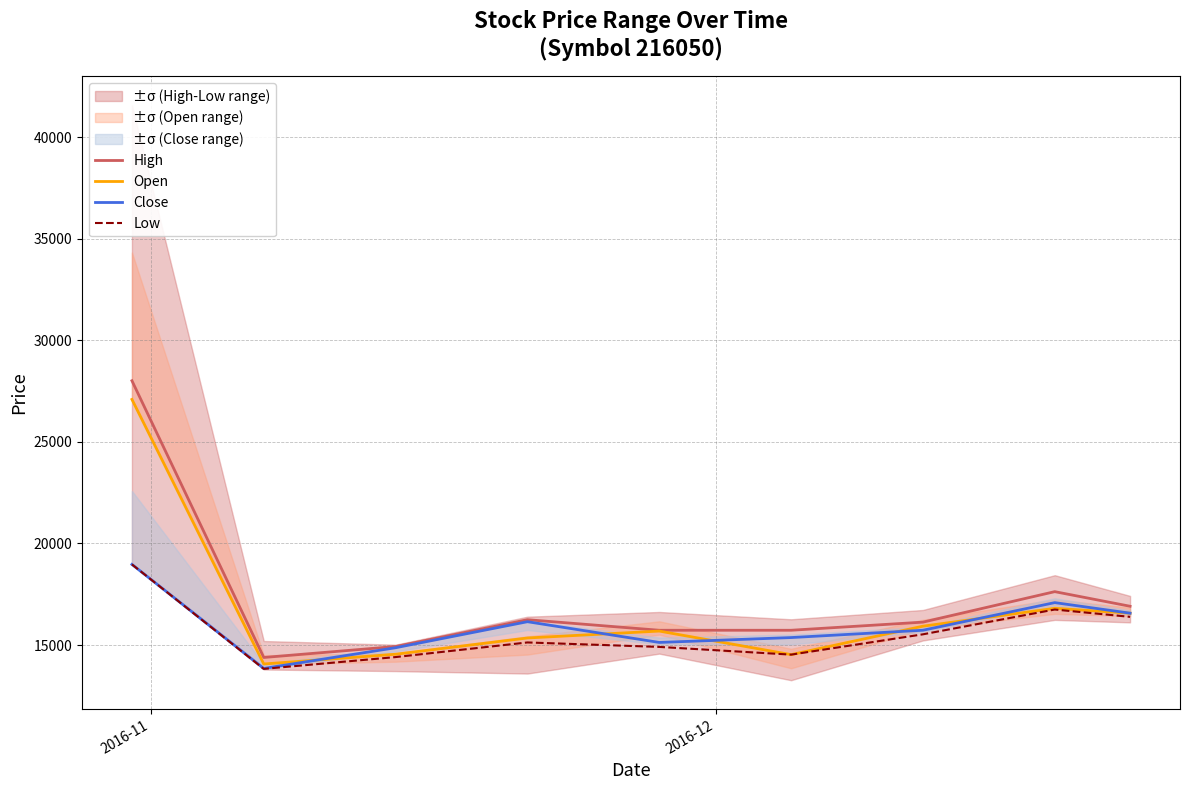

True or false: Open and Low intersect in this chart.

False